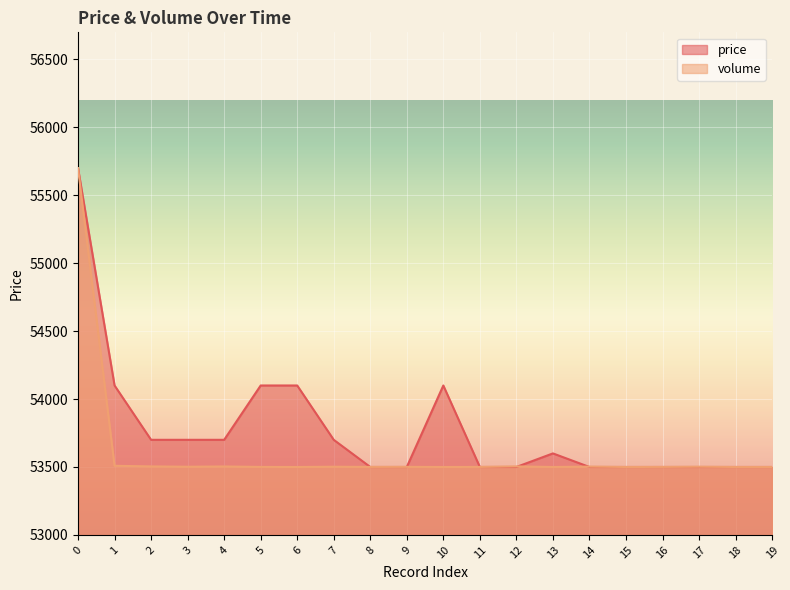

How many values in the price series are below 53600?

10